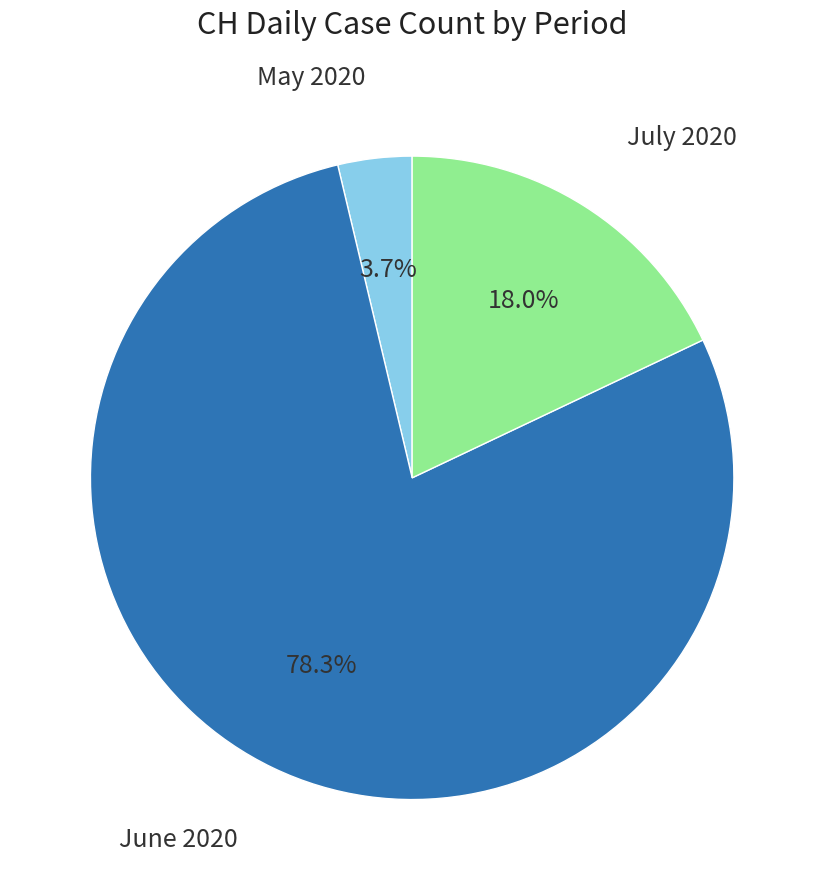

Is there a majority slice in this chart?

Yes